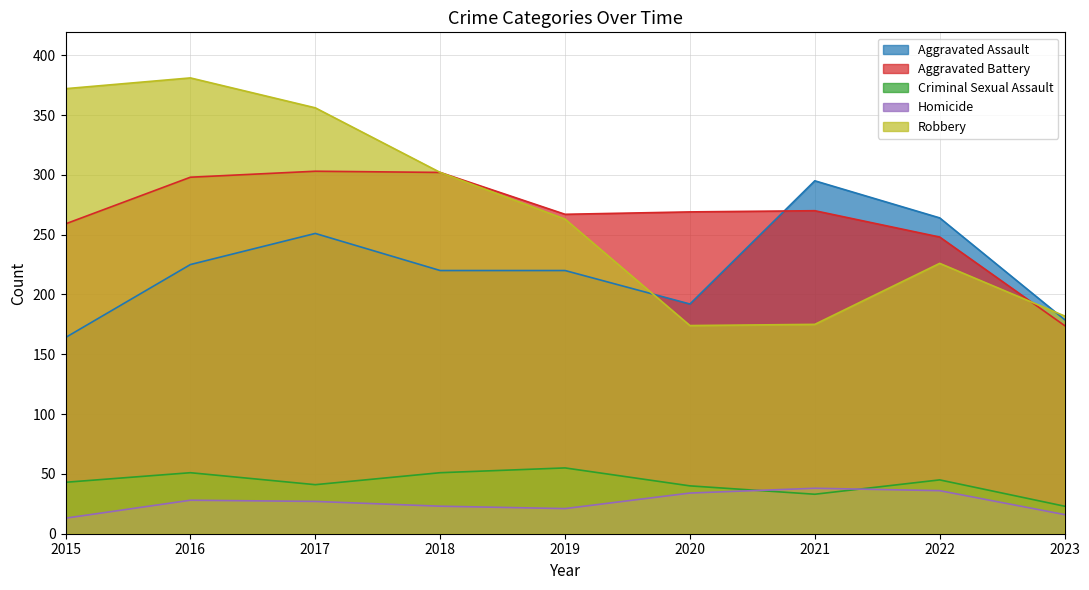

True or false: Criminal Sexual Assault has a value of 55 at 2019.

True